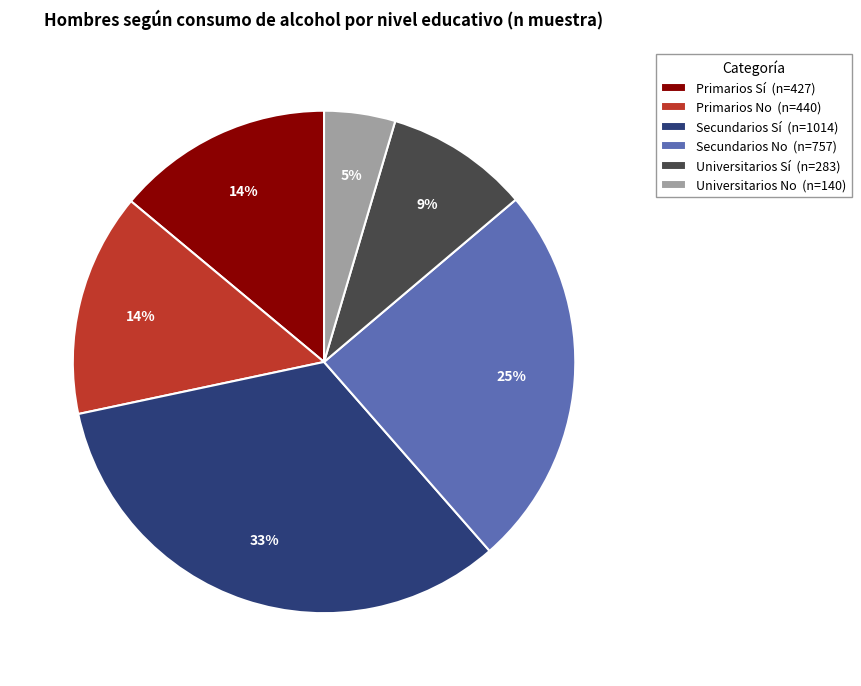

Which has a higher value, Universitarios No (n=140) or Universitarios Sí (n=283)?

Universitarios Sí (n=283)